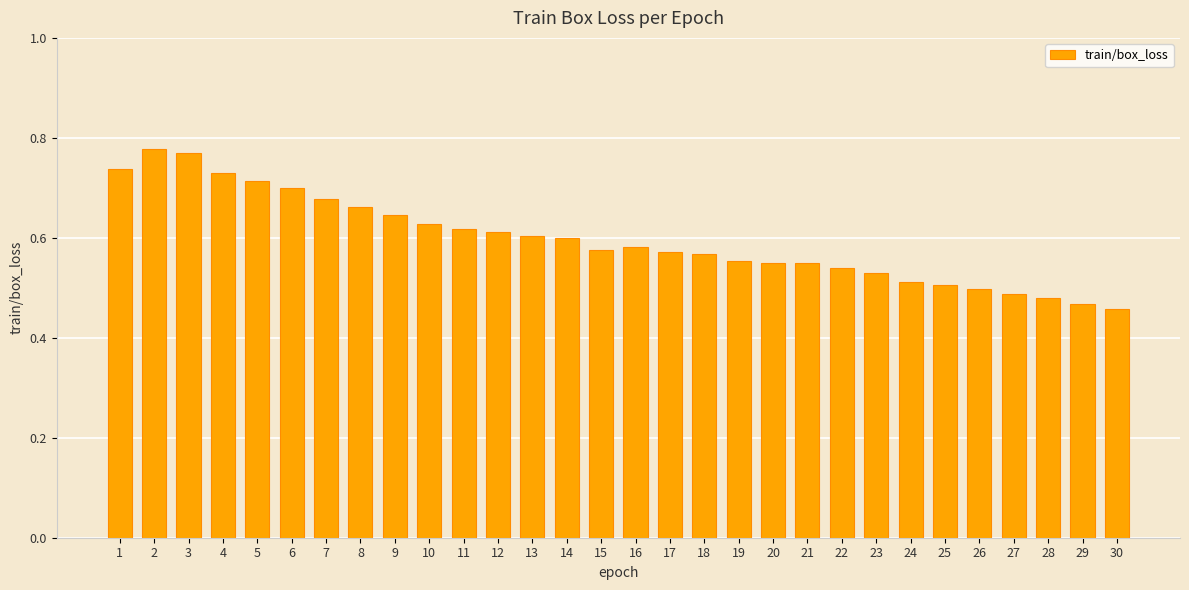

What is the difference between the maximum and minimum values?

0.3